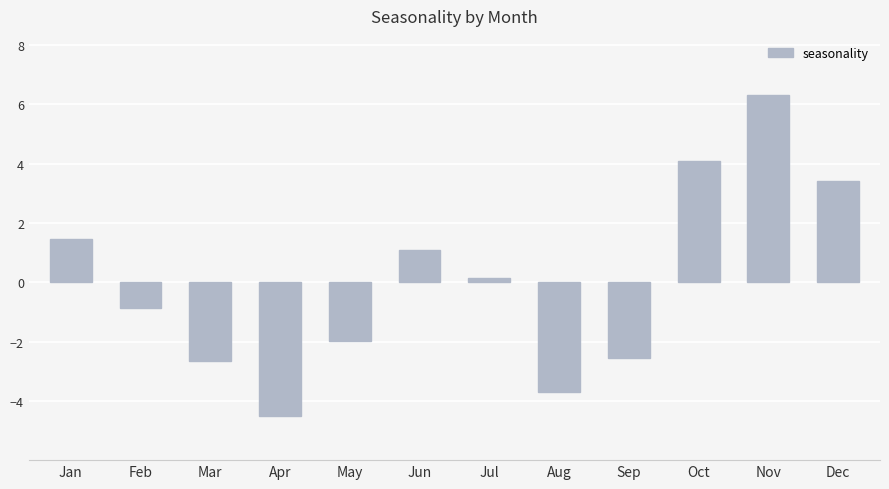

Which label corresponds to the largest value in the chart?

Nov